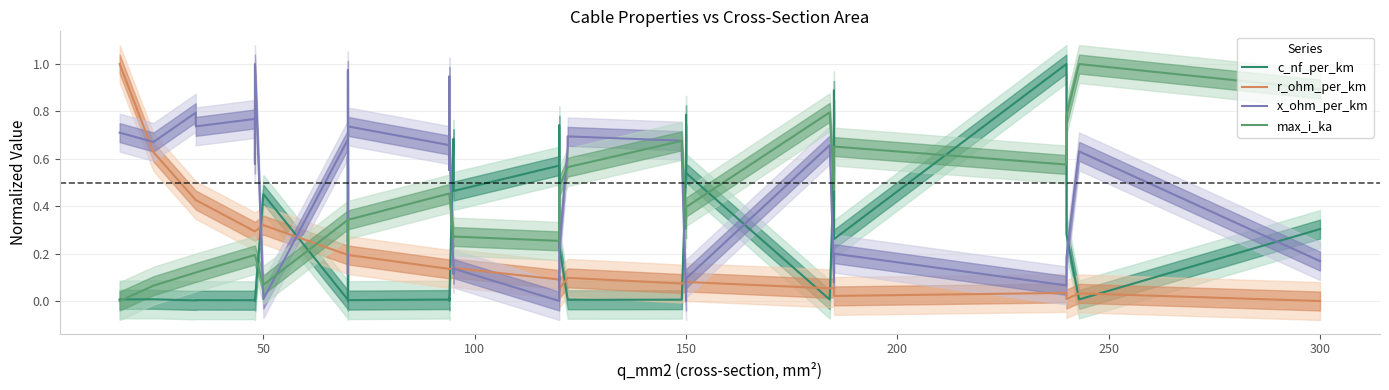

Is this an area chart (filled region under the line)?

No